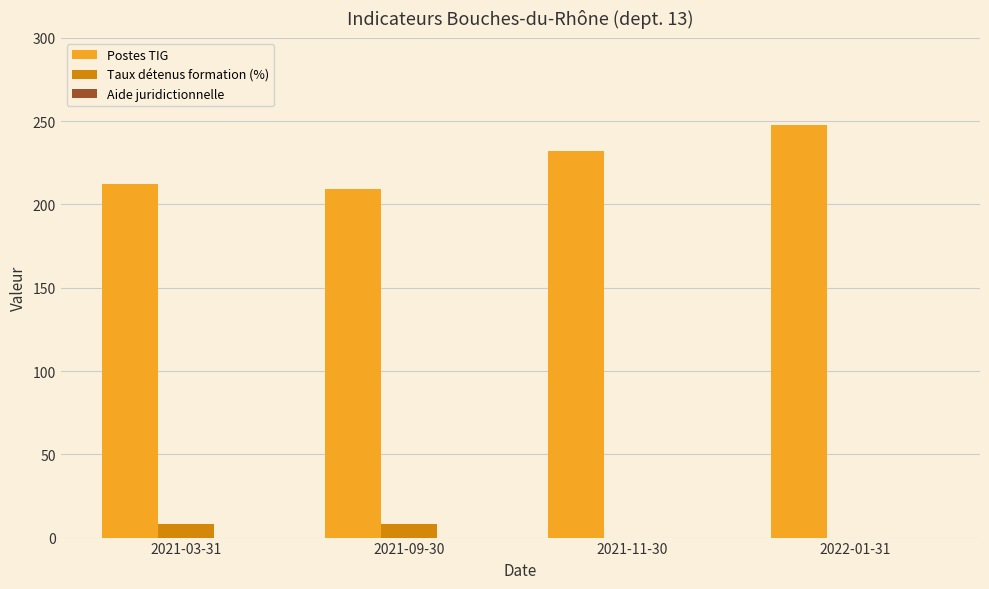

Are the bars horizontal?

No